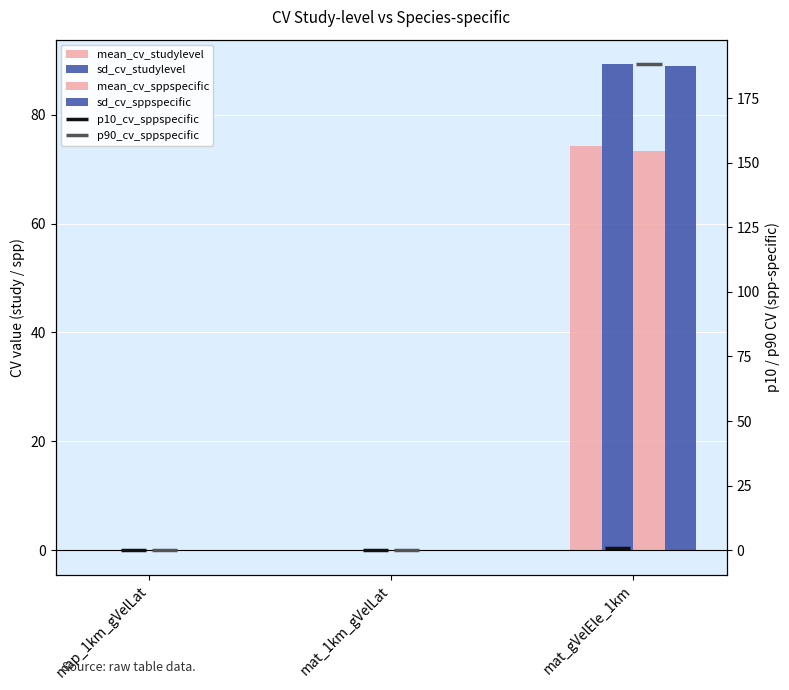

What is the label of the 1st bar from the left?

map_1km_gVelLat